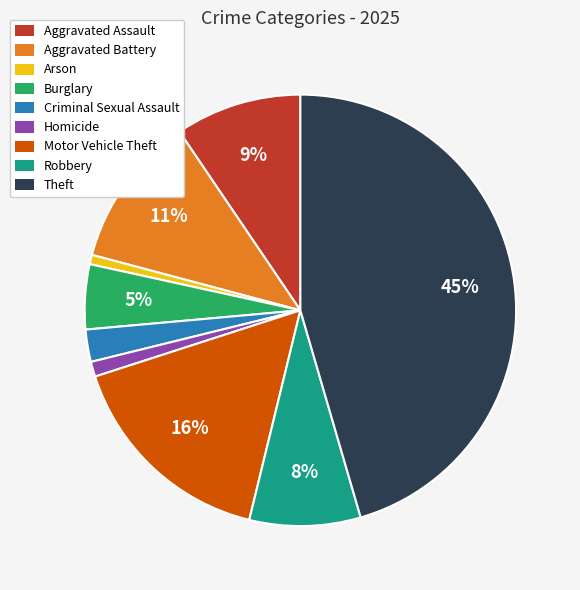

To the nearest percent, what percentage of the pie is Homicide?

1%